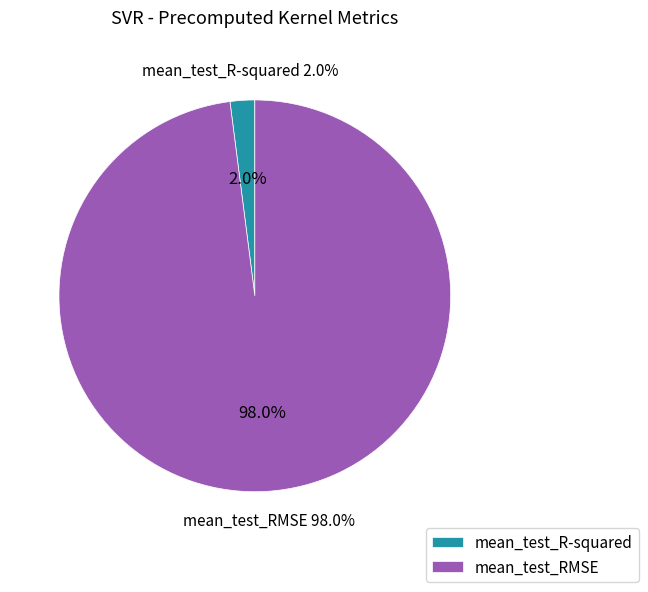

To the nearest percent, what portion does mean_test_RMSE represent?

98%